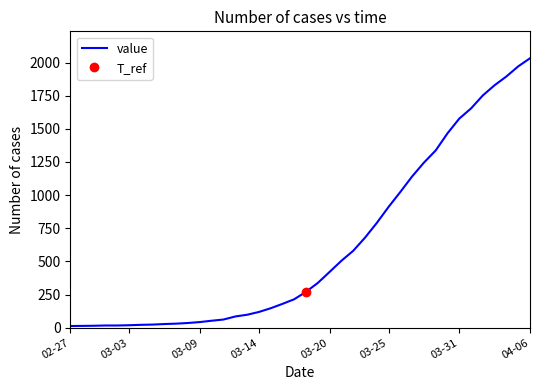

What is the minimum value shown in the chart?

13